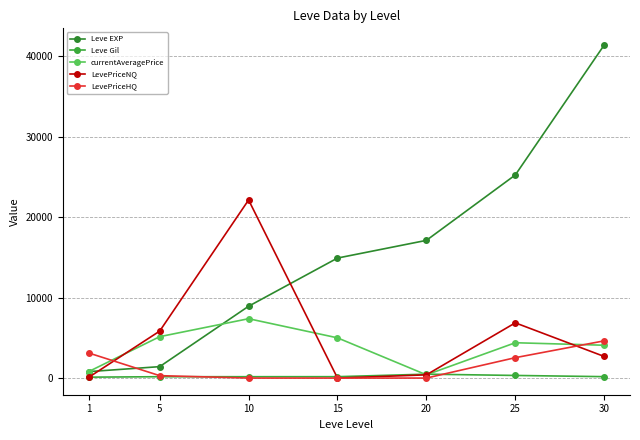

How many values in the LevePriceHQ series are below 300?

3